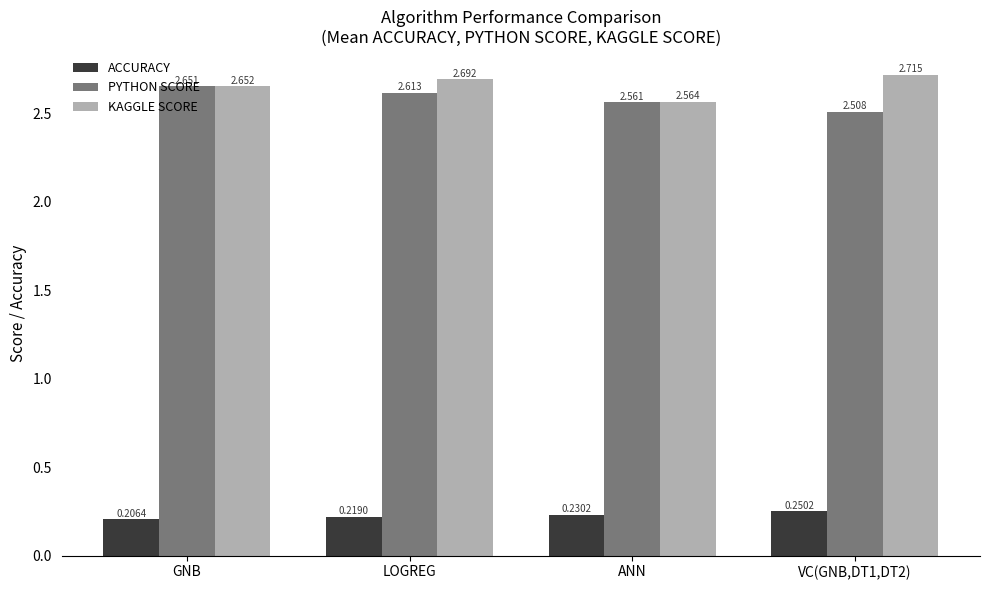

What is the spread (max minus min) of values at ANN?

2.3